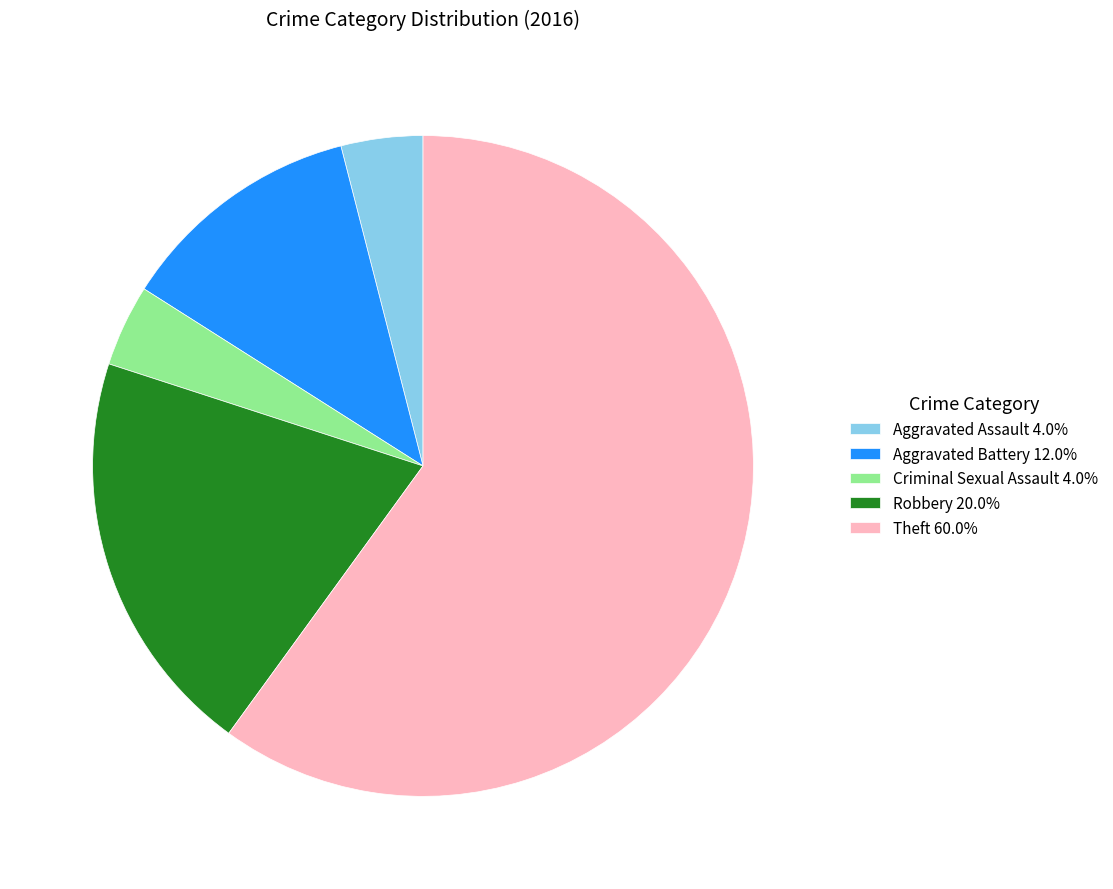

How many segments does this pie chart have?

5